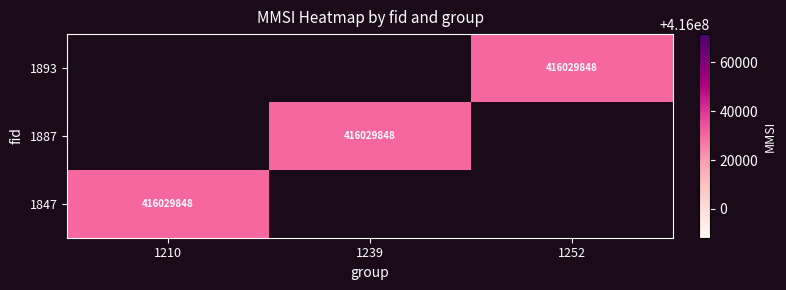

At which label does 1847 reach its minimum?

1210